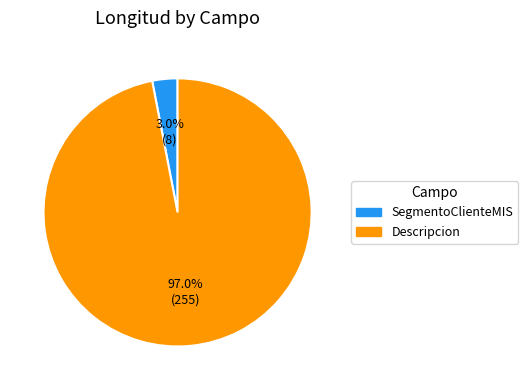

Which category has the smallest portion of the pie?

SegmentoClienteMIS